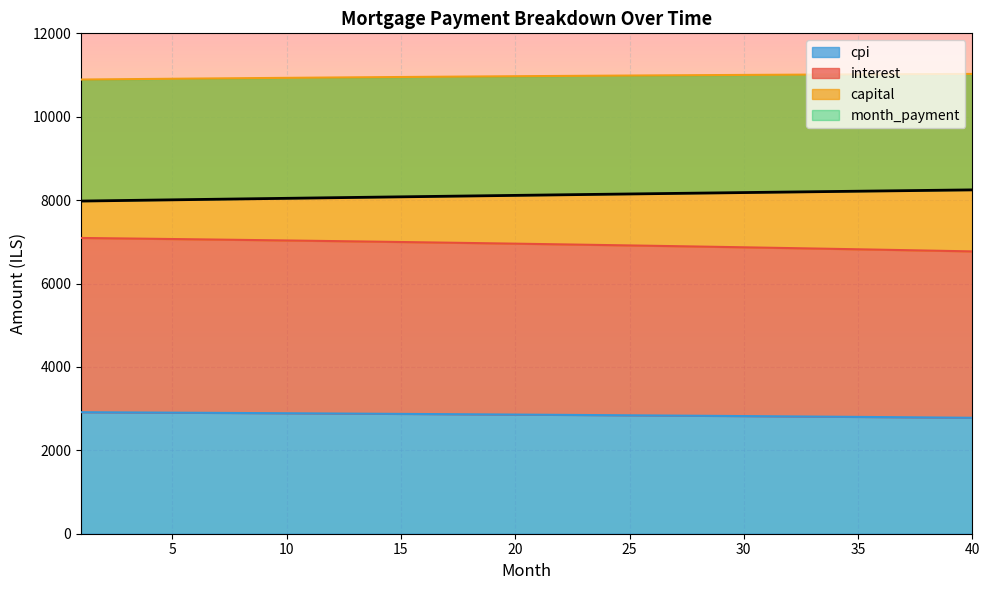

Which category has the highest value across all series?

40